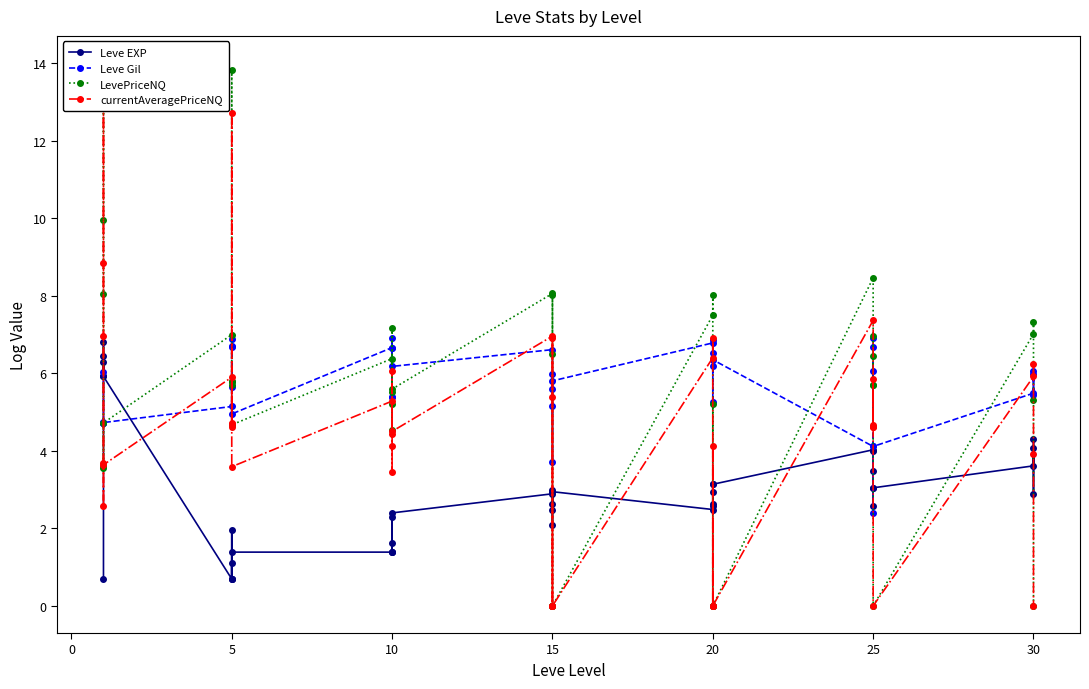

How many lines are shown in the chart?

4